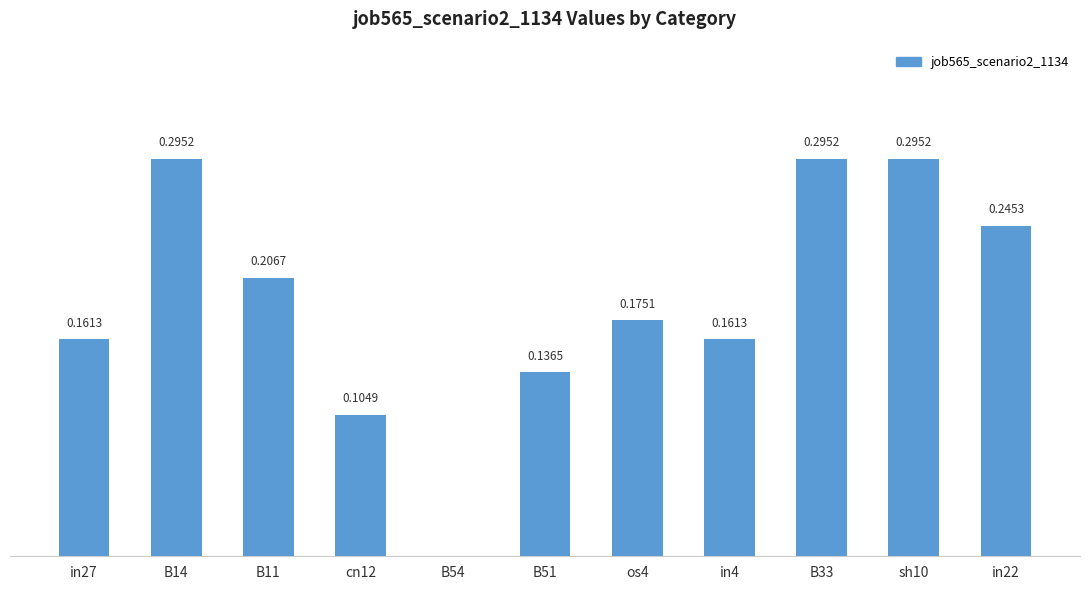

At which label is the value closest to 0?

B54